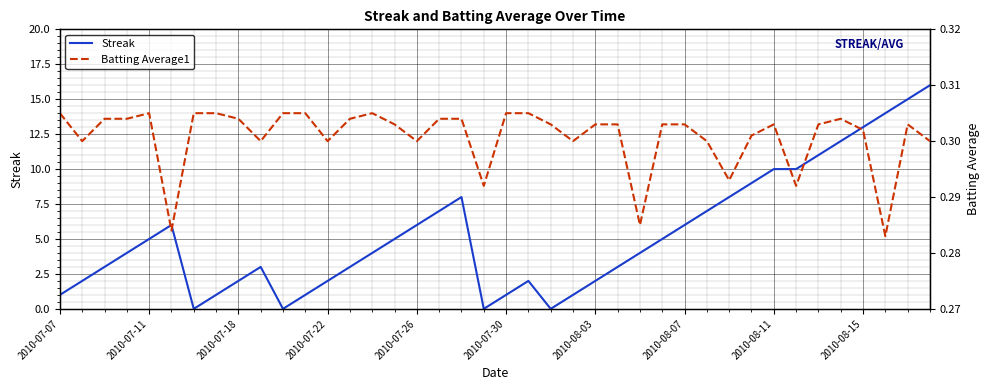

Reading left to right, extract all data points from this chart.

Streak: 1.0	2.0	3.0	4.0	5.0	6.0	0.0	1.0	2.0	3.0	0.0	1.0	2.0	3.0	4.0	5.0	6.0	7.0	8.0	0.0	1.0	2.0	0.0	1.0	2.0	3.0	4.0	5.0	6.0	7.0	8.0	9.0	10.0	10.0	11.0	12.0	13.0	14.0	15.0	16.0
Batting Average1: 0.3	0.3	0.3	0.3	0.3	0.3	0.3	0.3	0.3	0.3	0.3	0.3	0.3	0.3	0.3	0.3	0.3	0.3	0.3	0.3	0.3	0.3	0.3	0.3	0.3	0.3	0.3	0.3	0.3	0.3	0.3	0.3	0.3	0.3	0.3	0.3	0.3	0.3	0.3	0.3